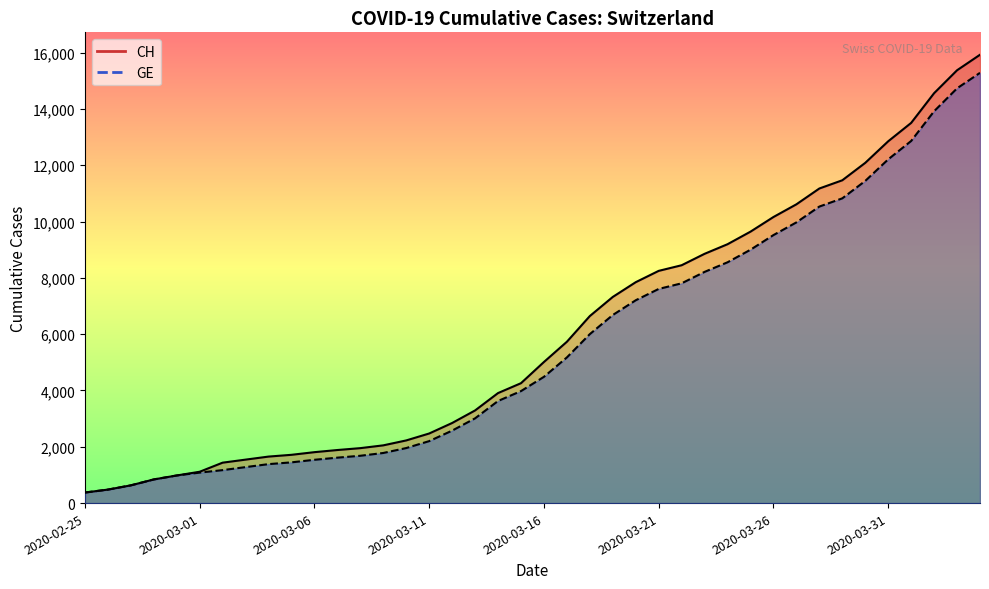

What is the maximum value shown in the chart?

15926